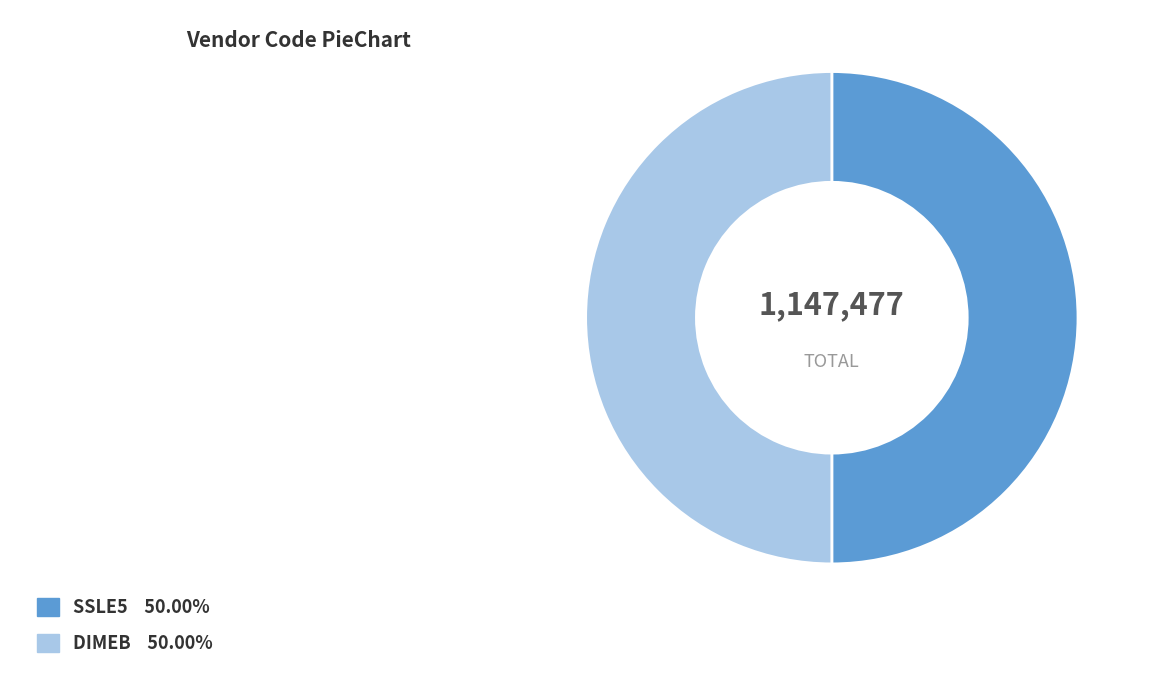

Approximately how many times larger is the value at SSLE5 compared to DIMEB?

1.0